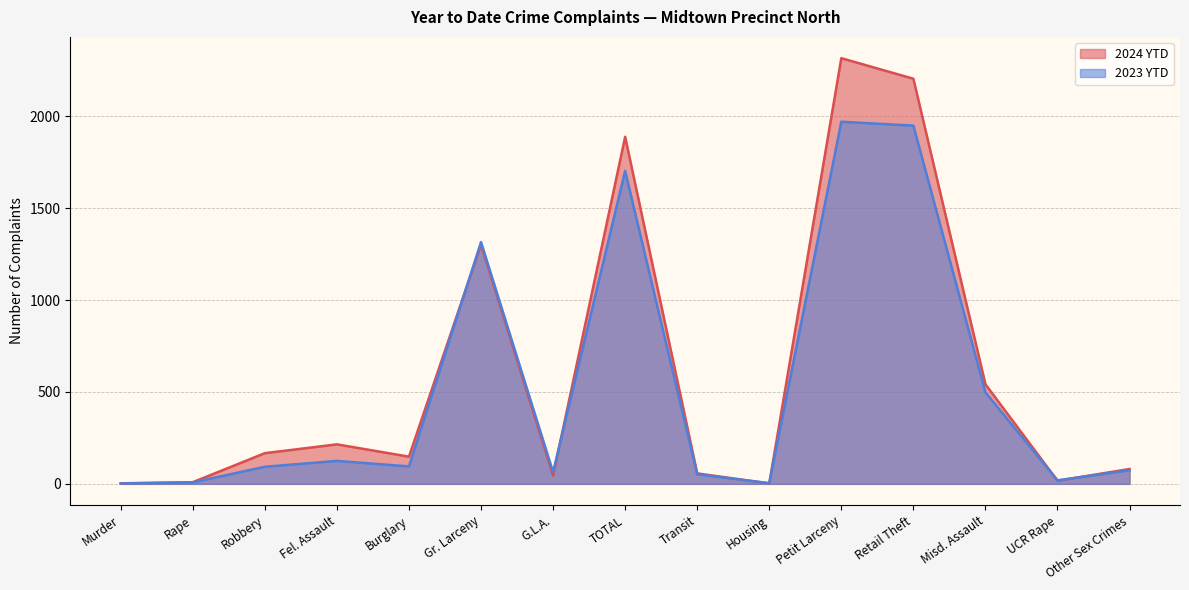

True or false: 2023 YTD has more than 0 interior local peaks.

True